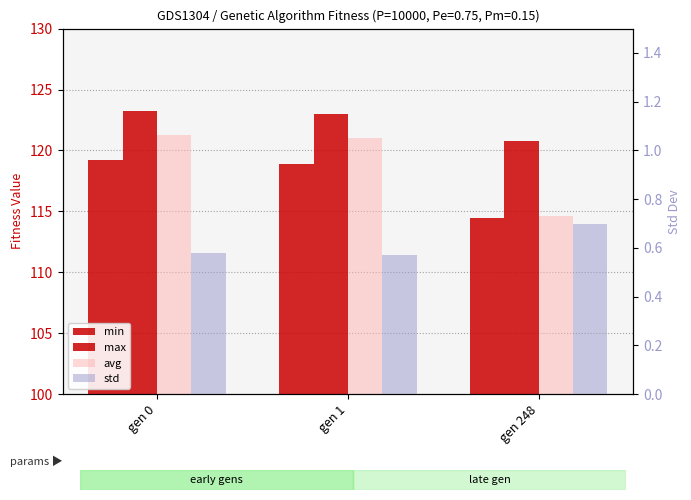

What is the sum of all std values?

1.8